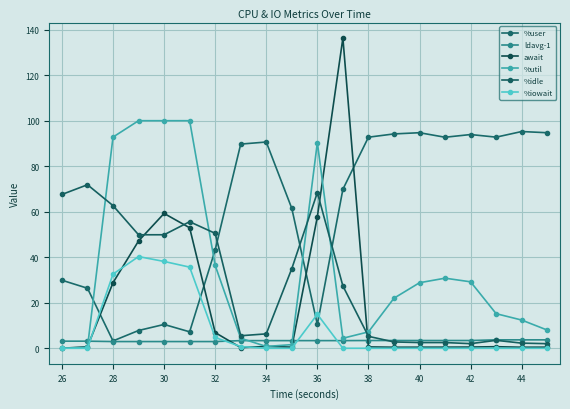

What is the sum of all %idle values?

573.5